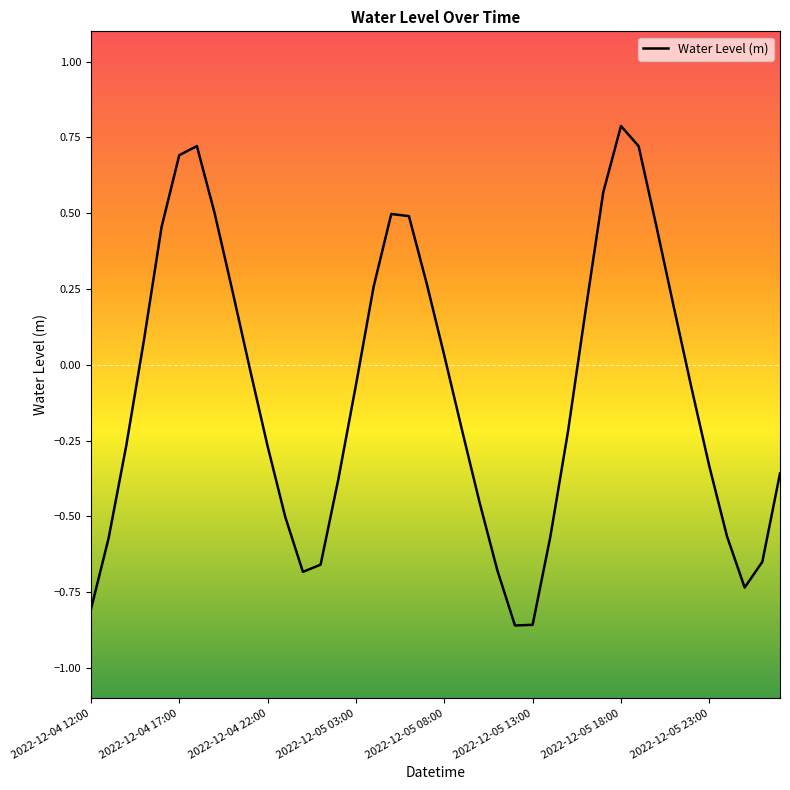

Is this an area chart (filled region under the line)?

No